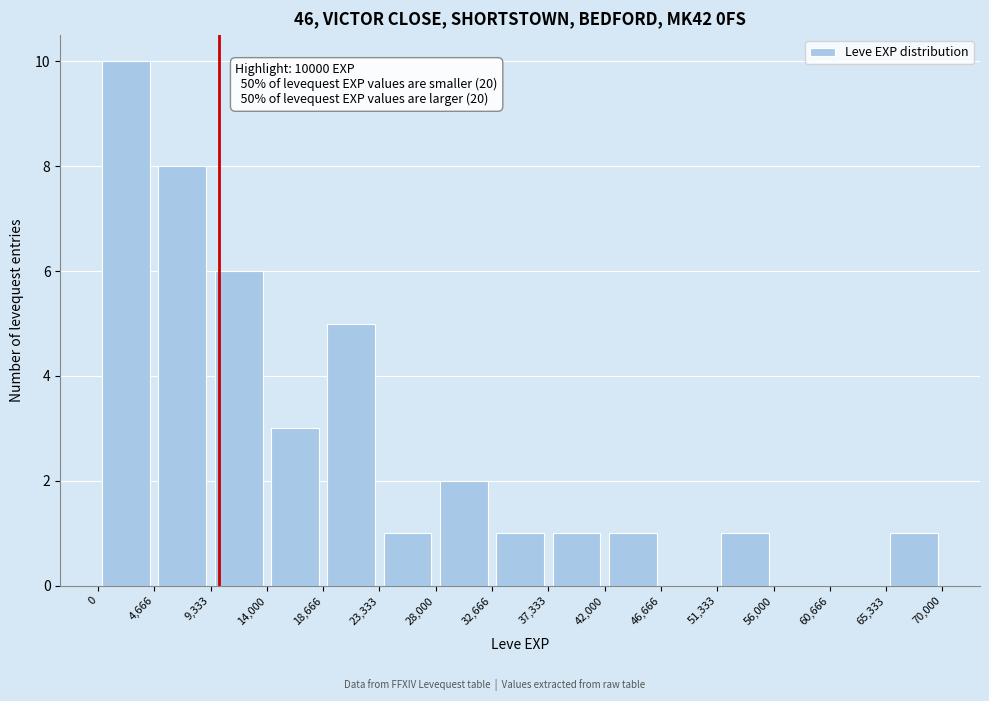

Which range on the x-axis has the tallest bar?

0 to 4,666